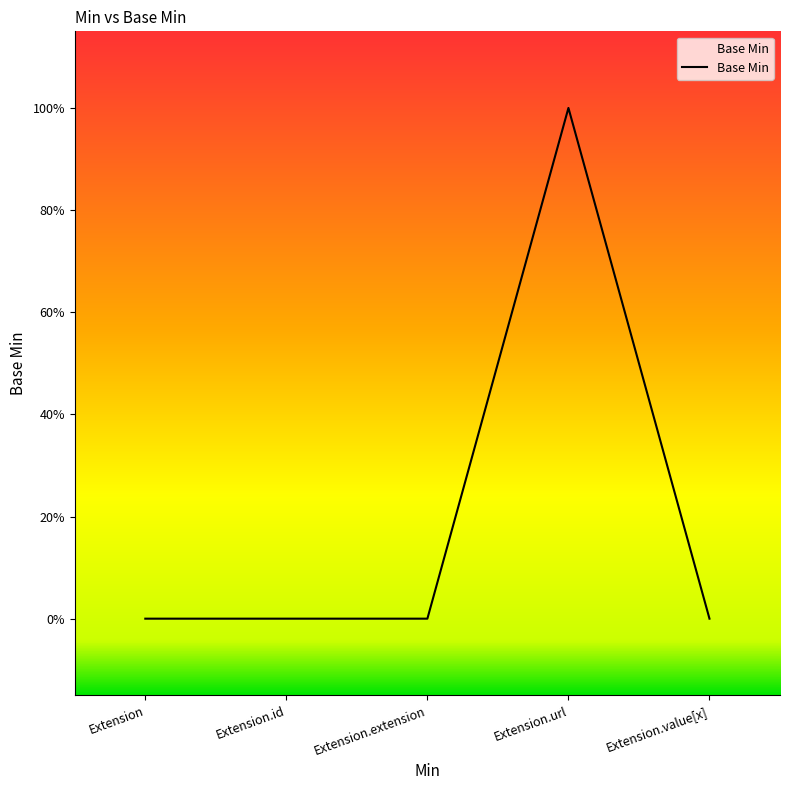

List the labels in order of value, smallest first.

Extension, Extension.id, Extension.extension, Extension.value[x], Extension.url